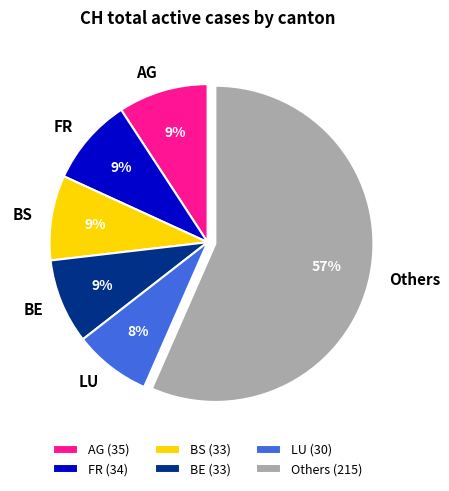

Is it true that BE is 15% of the pie?

False